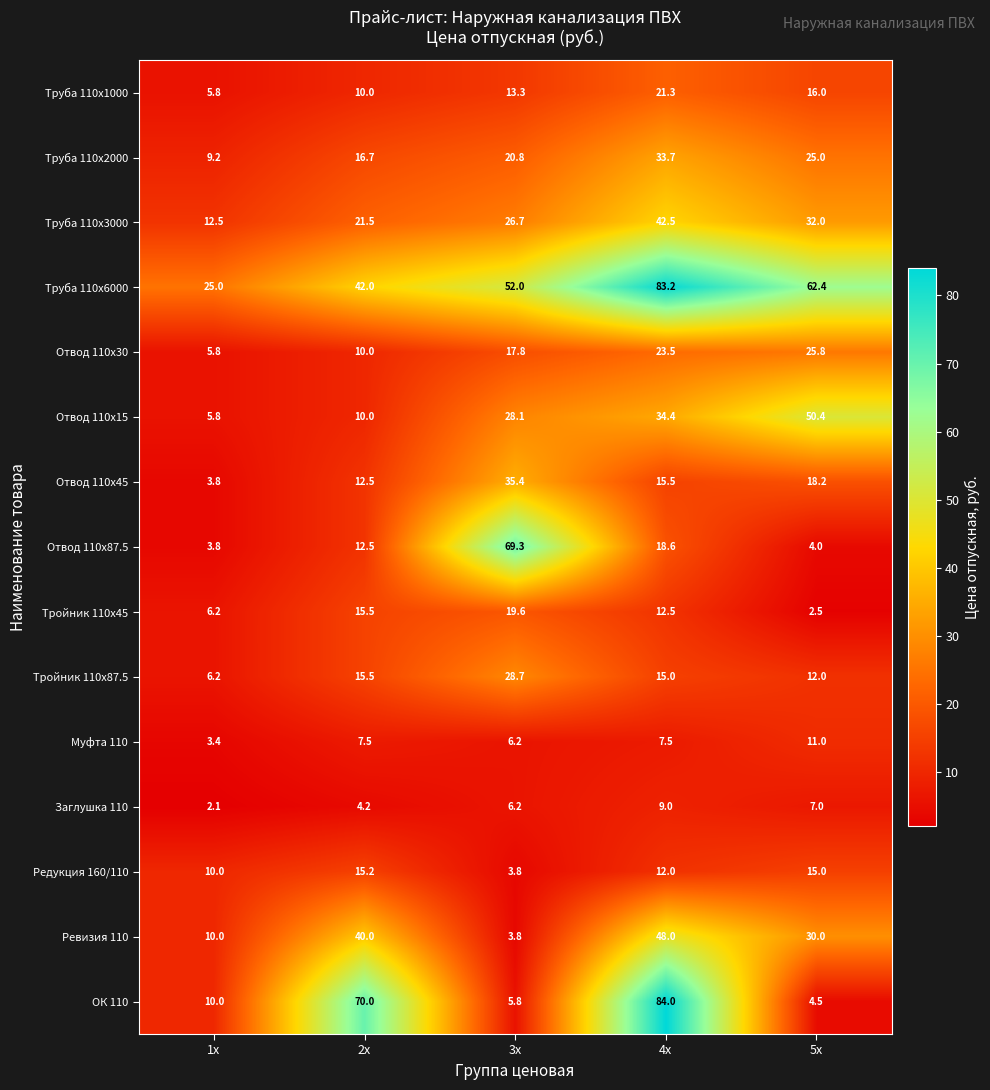

At how many categories does at least one series exceed 47?

4